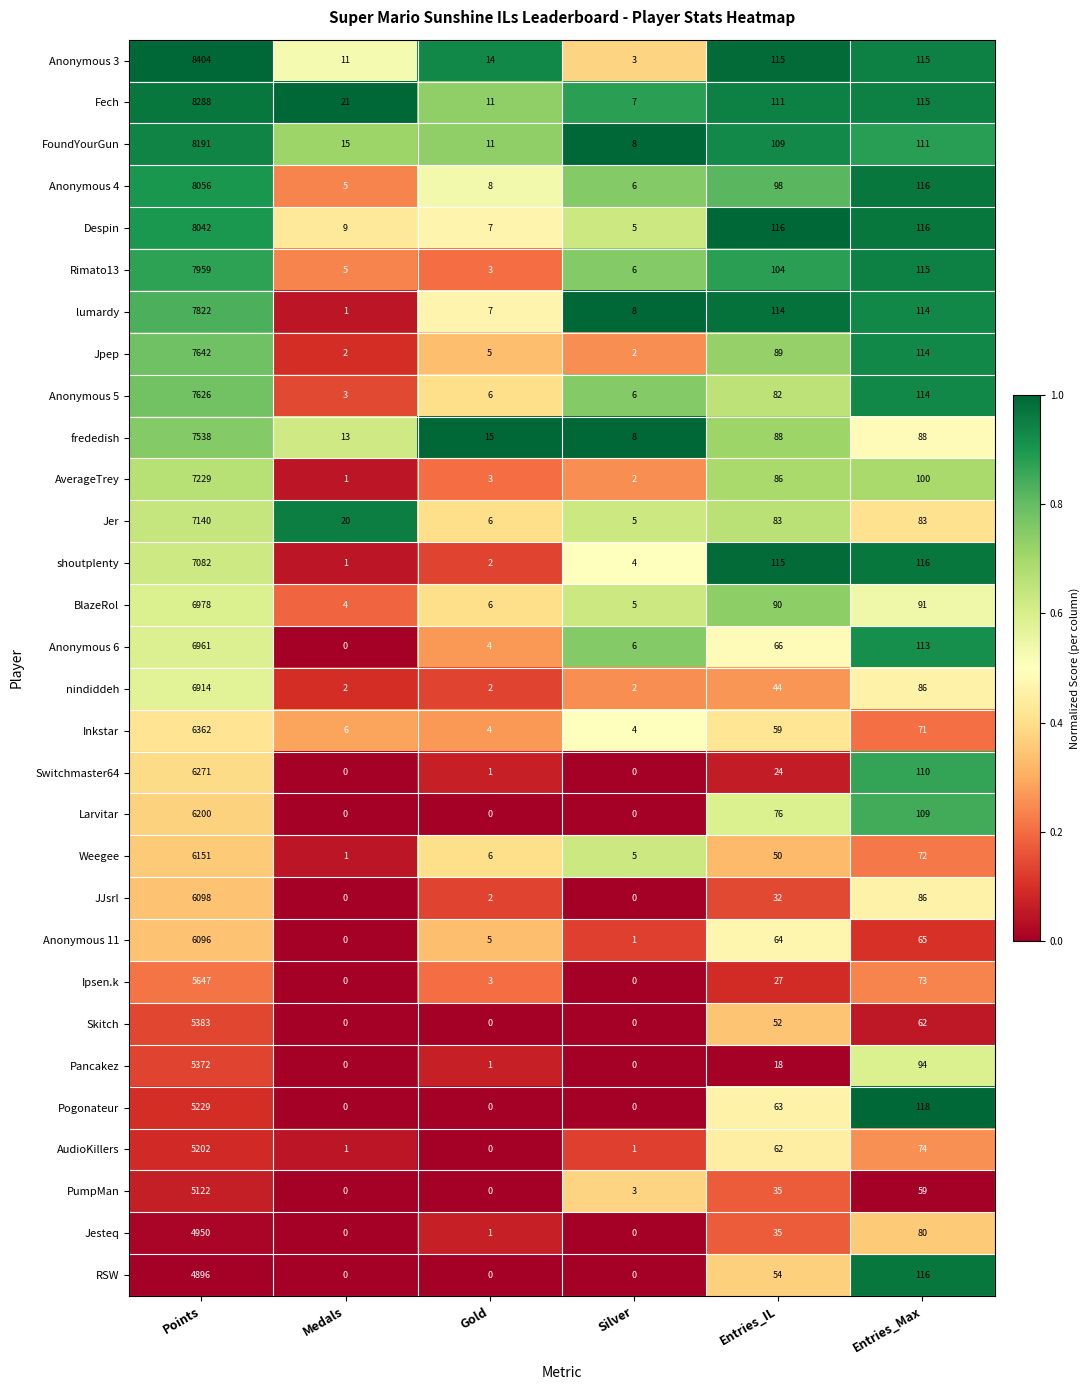

True or false: Fech has a value of 111 at Entries_IL.

True